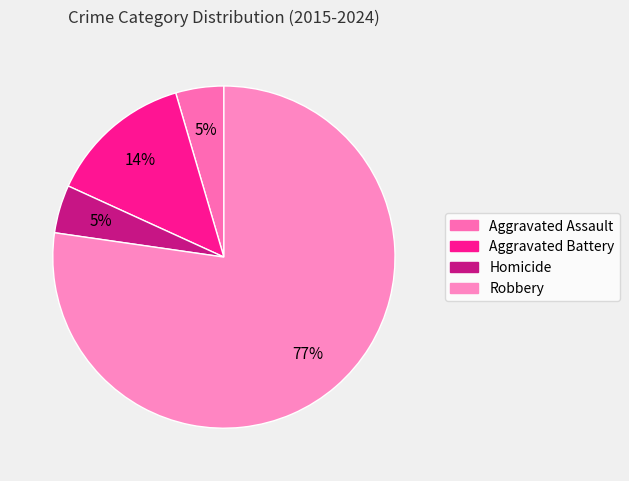

To the nearest percent, what is the average slice percentage?

25%